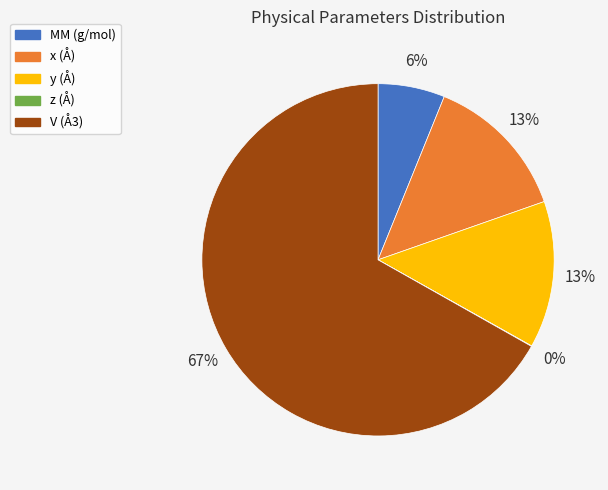

What percentage is the MM (g/mol) slice, to the nearest percent?

6%